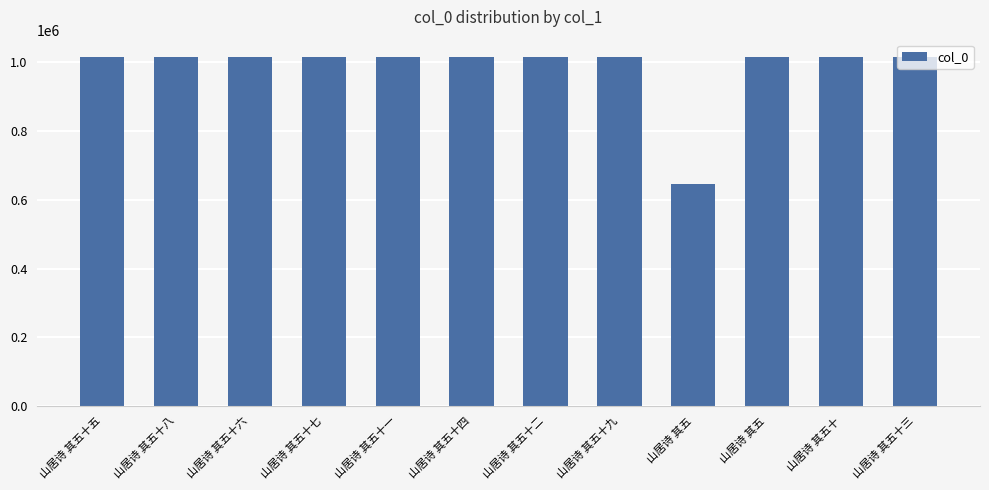

Does the chart contain any negative values?

No